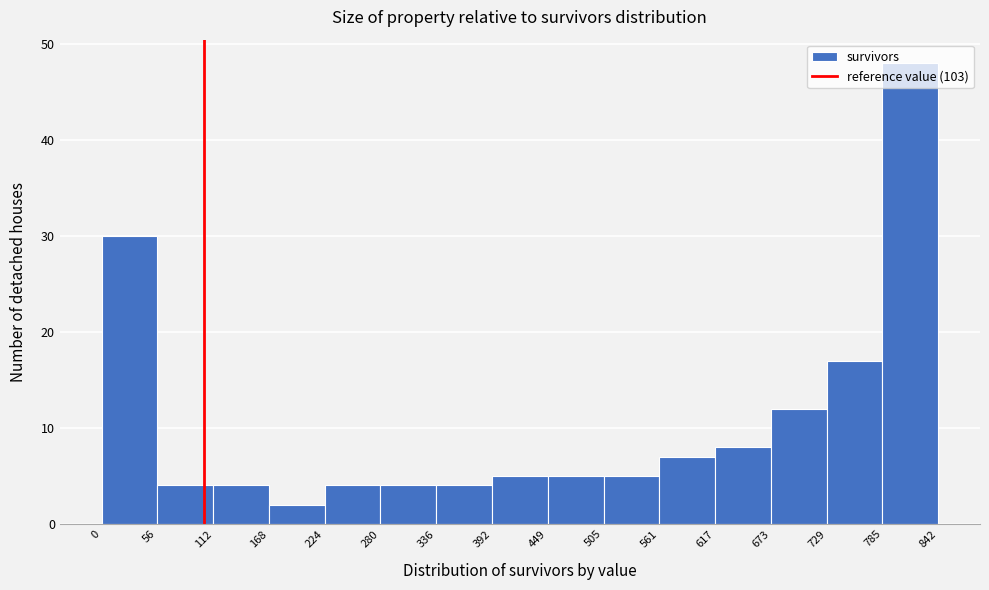

Reading left to right, list every bar in this chart as the range it spans on the x-axis followed by its height. The values are not printed on the chart, so give them approximately, as read against the axis.

0 to 56: 30
56 to 112: 4
112 to 168: 4
168 to 224: 2
224 to 280: 4
280 to 336: 4
336 to 392: 4
392 to 449: 5
449 to 505: 5
505 to 561: 5
561 to 617: 7
617 to 673: 8
673 to 729: 12
729 to 785: 17
785 to 842: 48